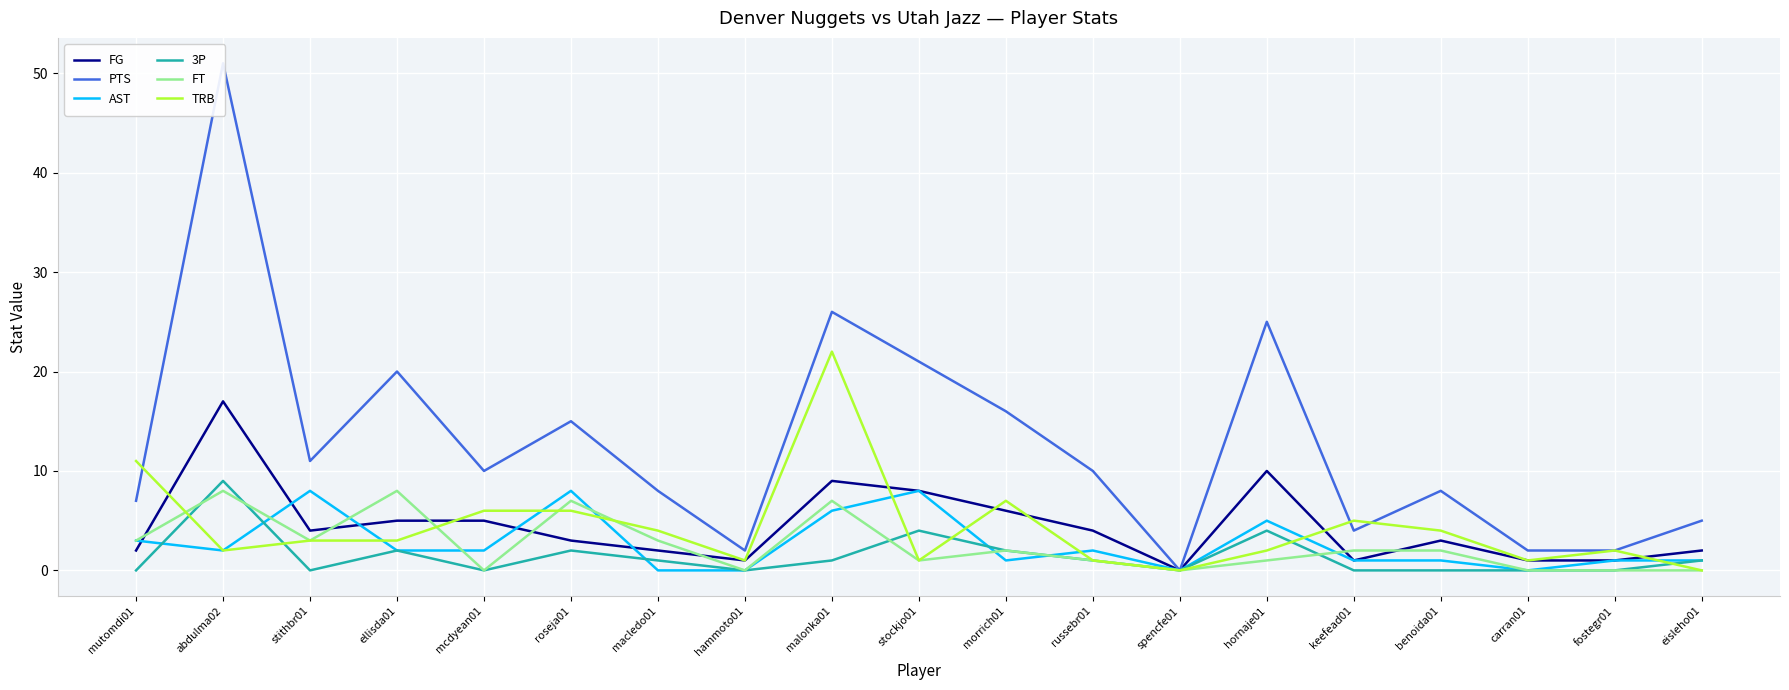

Reading right to left, extract all data points from this chart.

FG: eisleho01=2	fostegr01=1	carran01=1	benoida01=3	keefead01=1	hornaje01=10	spencfe01=0	russebr01=4	morrich01=6	stockjo01=8	malonka01=9	hammoto01=1	macledo01=2	roseja01=3	mcdyean01=5	ellisda01=5	stithbr01=4	abdulma02=17	mutomdi01=2
PTS: eisleho01=5	fostegr01=2	carran01=2	benoida01=8	keefead01=4	hornaje01=25	spencfe01=0	russebr01=10	morrich01=16	stockjo01=21	malonka01=26	hammoto01=2	macledo01=8	roseja01=15	mcdyean01=10	ellisda01=20	stithbr01=11	abdulma02=51	mutomdi01=7
AST: eisleho01=1	fostegr01=1	carran01=0	benoida01=1	keefead01=1	hornaje01=5	spencfe01=0	russebr01=2	morrich01=1	stockjo01=8	malonka01=6	hammoto01=0	macledo01=0	roseja01=8	mcdyean01=2	ellisda01=2	stithbr01=8	abdulma02=2	mutomdi01=3
3P: eisleho01=1	fostegr01=0	carran01=0	benoida01=0	keefead01=0	hornaje01=4	spencfe01=0	russebr01=1	morrich01=2	stockjo01=4	malonka01=1	hammoto01=0	macledo01=1	roseja01=2	mcdyean01=0	ellisda01=2	stithbr01=0	abdulma02=9	mutomdi01=0
FT: eisleho01=0	fostegr01=0	carran01=0	benoida01=2	keefead01=2	hornaje01=1	spencfe01=0	russebr01=1	morrich01=2	stockjo01=1	malonka01=7	hammoto01=0	macledo01=3	roseja01=7	mcdyean01=0	ellisda01=8	stithbr01=3	abdulma02=8	mutomdi01=3
TRB: eisleho01=0	fostegr01=2	carran01=1	benoida01=4	keefead01=5	hornaje01=2	spencfe01=0	russebr01=1	morrich01=7	stockjo01=1	malonka01=22	hammoto01=1	macledo01=4	roseja01=6	mcdyean01=6	ellisda01=3	stithbr01=3	abdulma02=2	mutomdi01=11